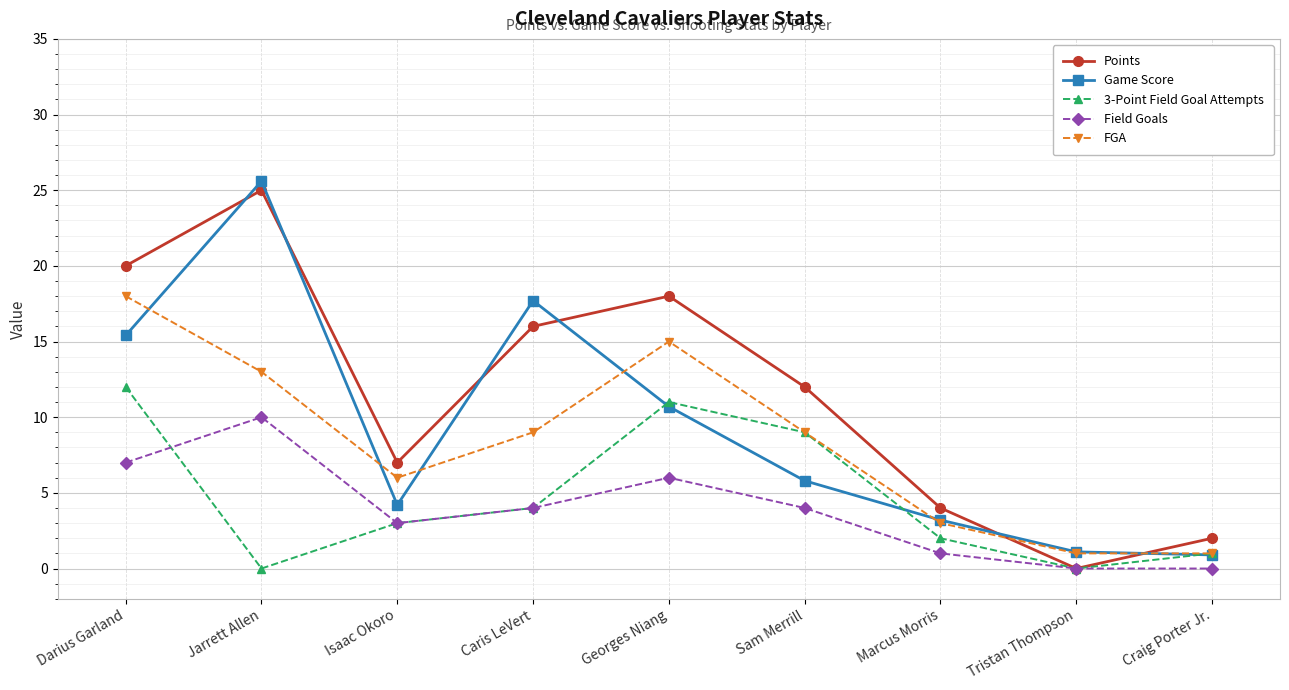

What position from the left is Darius Garland?

1